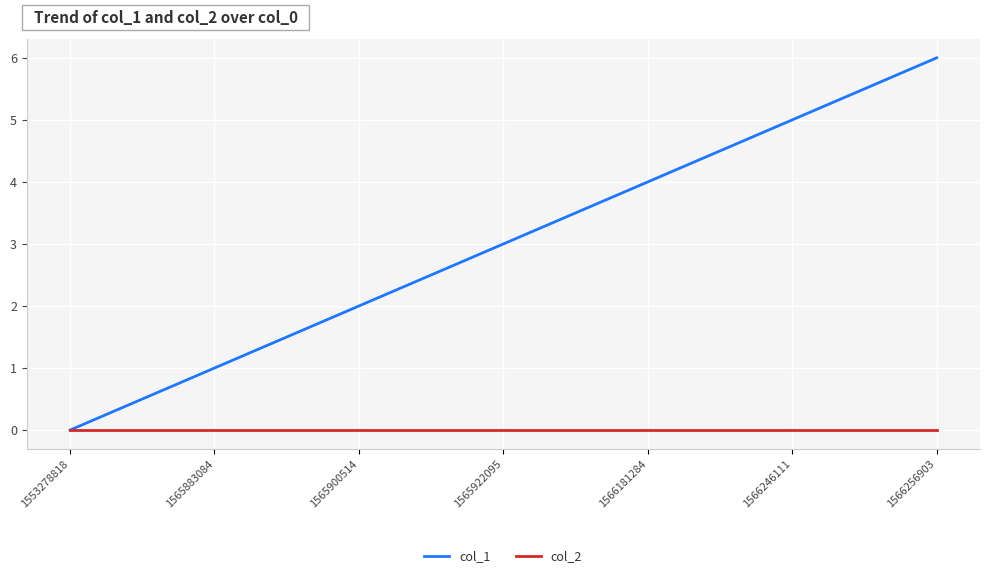

What is the spread (max minus min) of values at 1566181284?

4